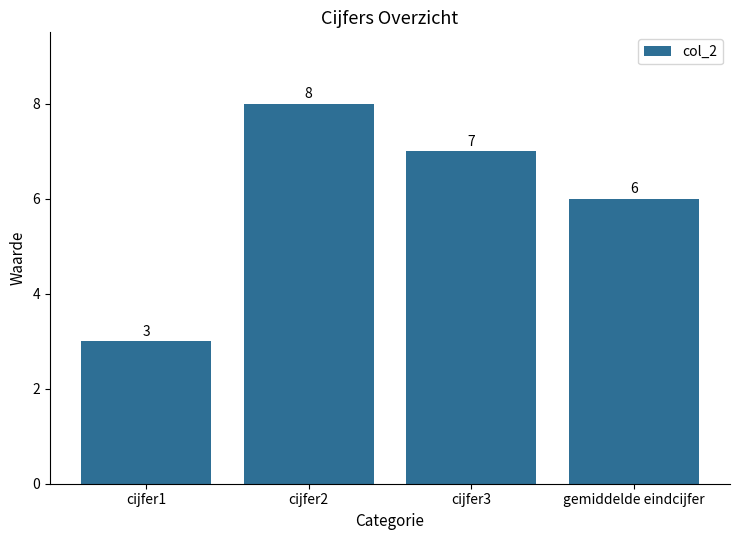

The value at cijfer1 is 2. True or false?

False